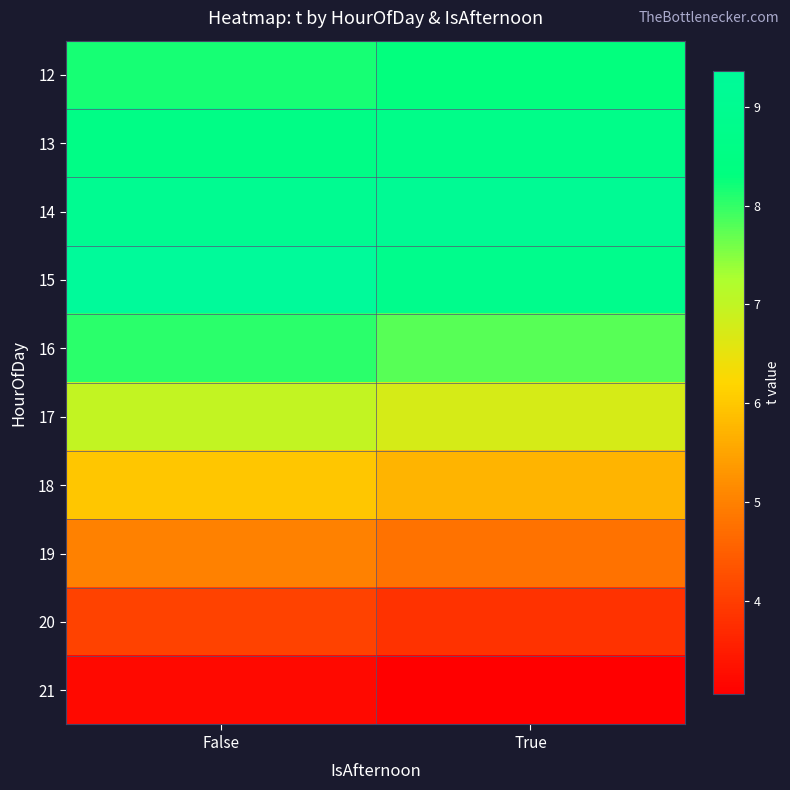

Which label corresponds to the largest value in the chart?

False